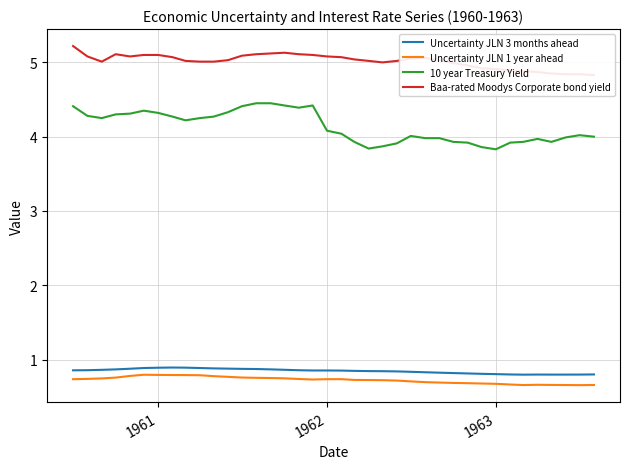

True or false: Uncertainty JLN 1 year ahead has a value of 1.4 at 1961.

False